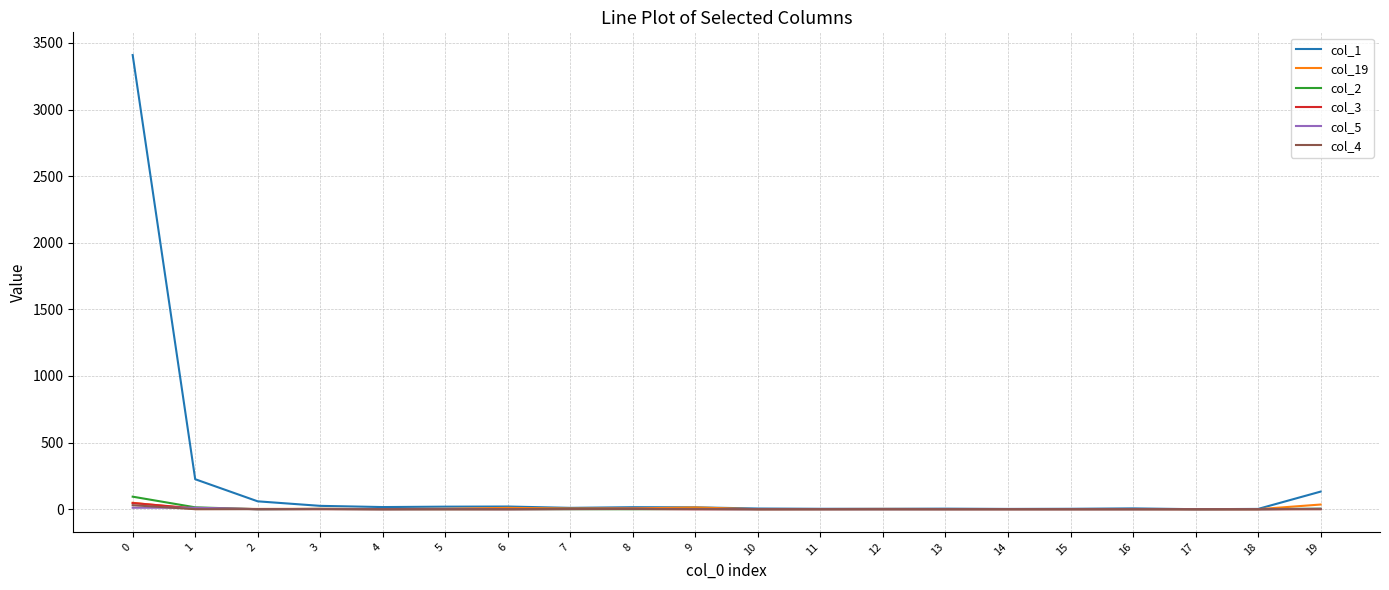

At how many categories does at least one series exceed 523?

1